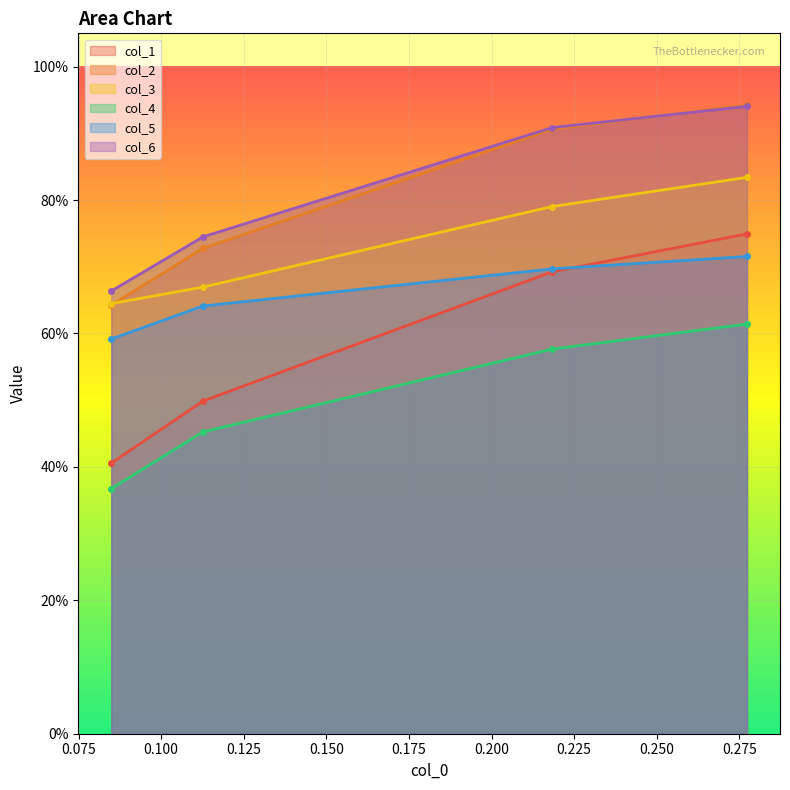

What is the difference between the highest and lowest values at 0.100?

0.3